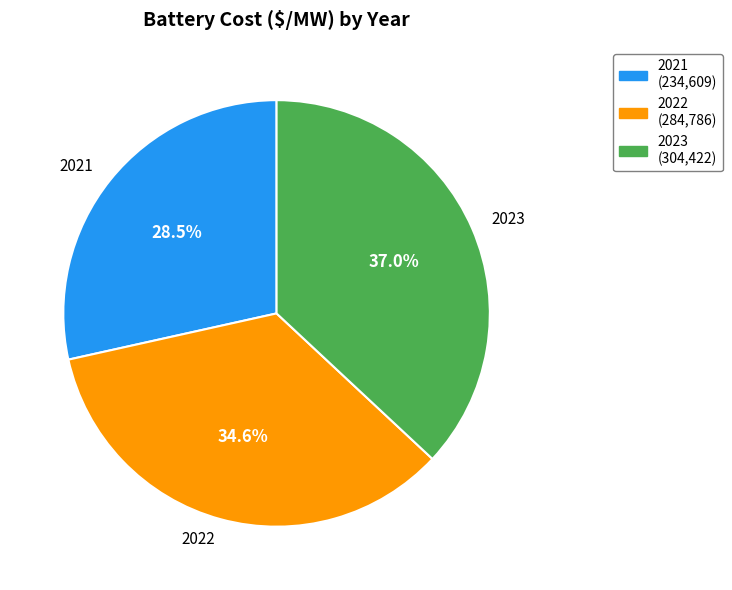

Which has a higher value, 2022 or 2021?

2022